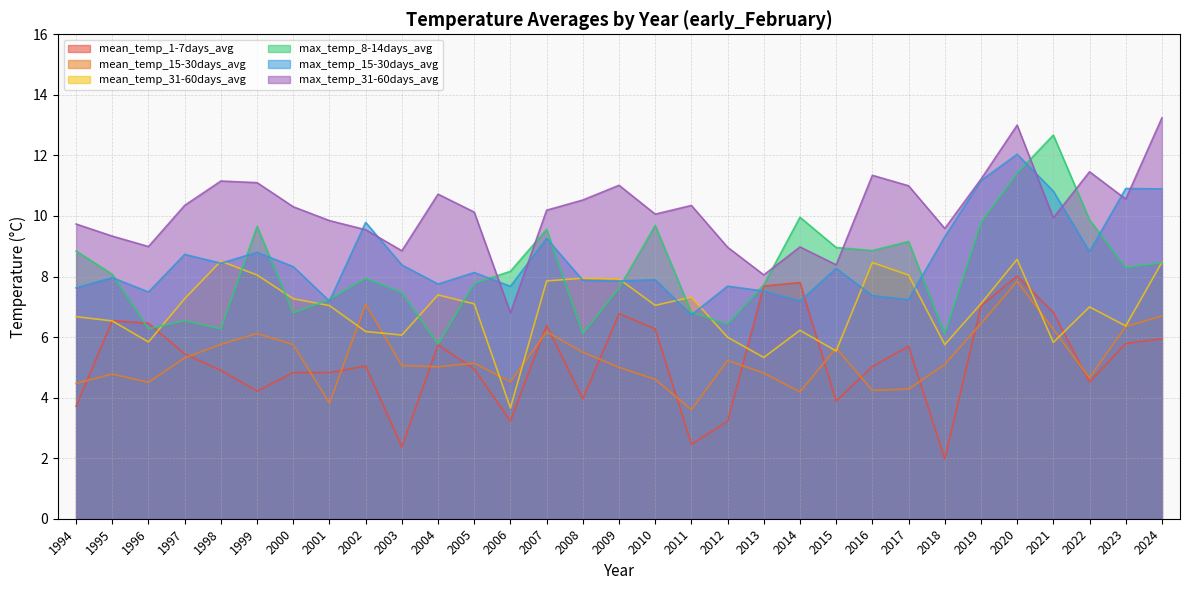

At which label is mean_temp_1-7days_avg closest to 4?

2008